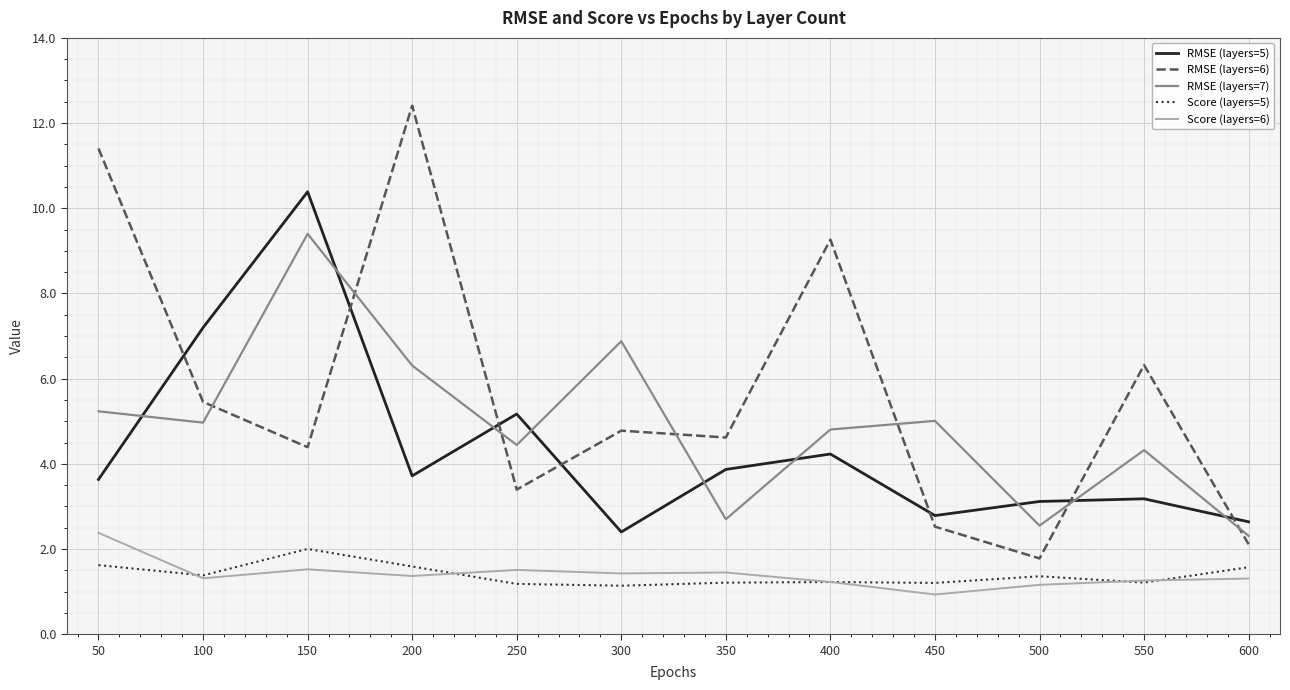

Does the chart have visible grid lines?

Yes